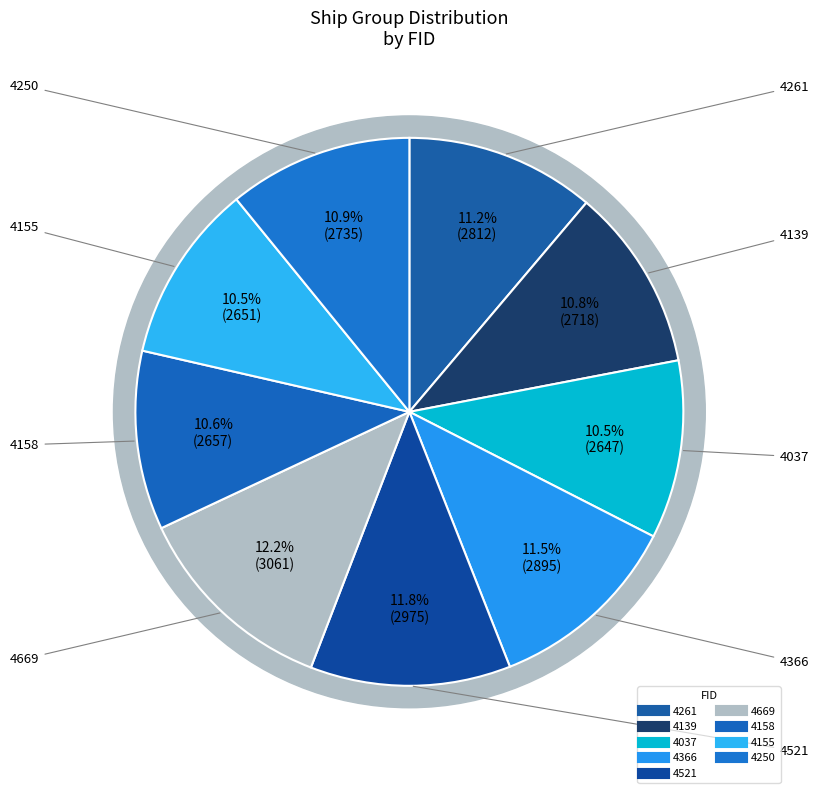

What is the change in value from 4261 to 4139?

-94